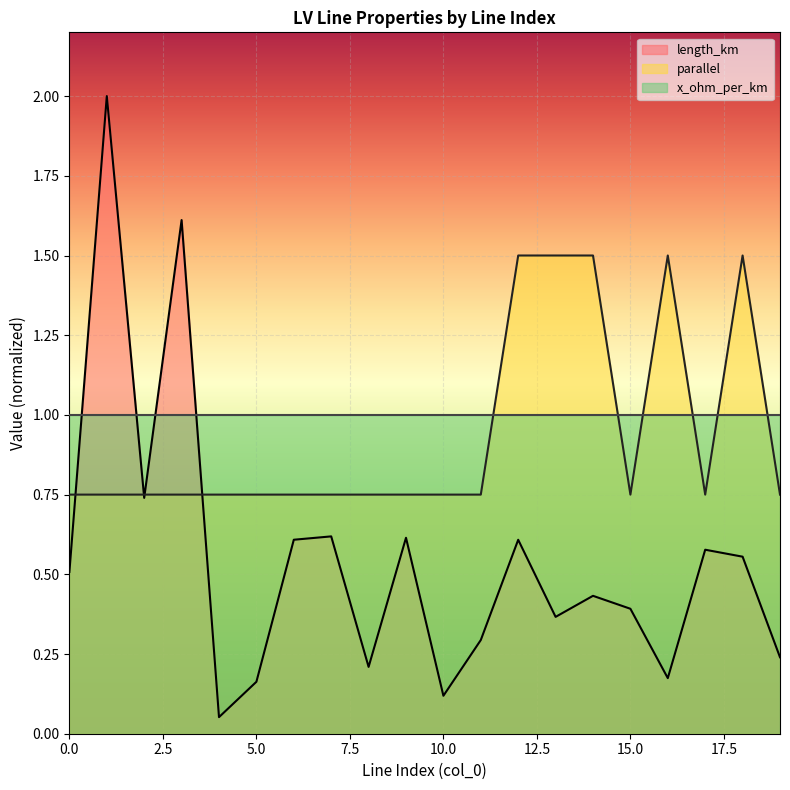

What is the sum of the parallel values at 5 and 17?

1.5